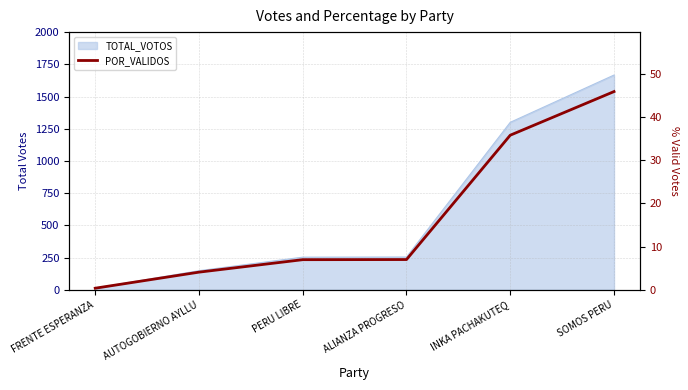

Rank the categories by value from highest to lowest.

SOMOS PERU, INKA PACHAKUTEQ, ALIANZA PROGRESO, PERU LIBRE, AUTOGOBIERNO AYLLU, FRENTE ESPERANZA